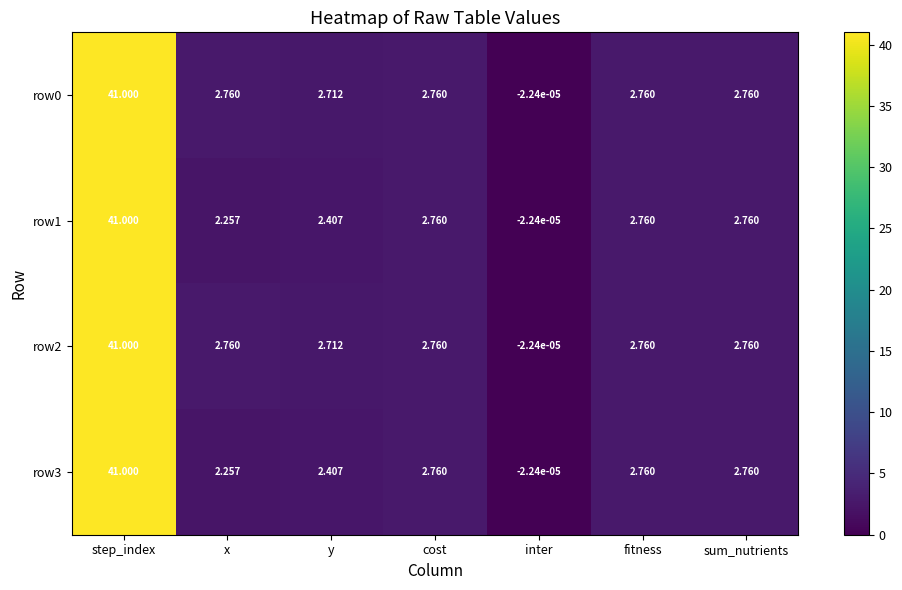

At which category does the chart reach its minimum across all series?

inter